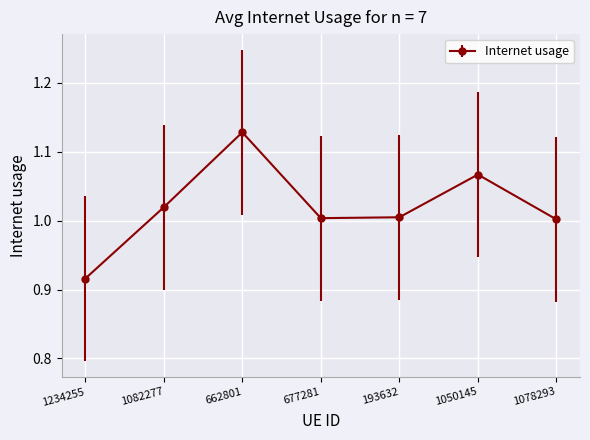

Between 1050145 and 1234255, which is larger?

1050145